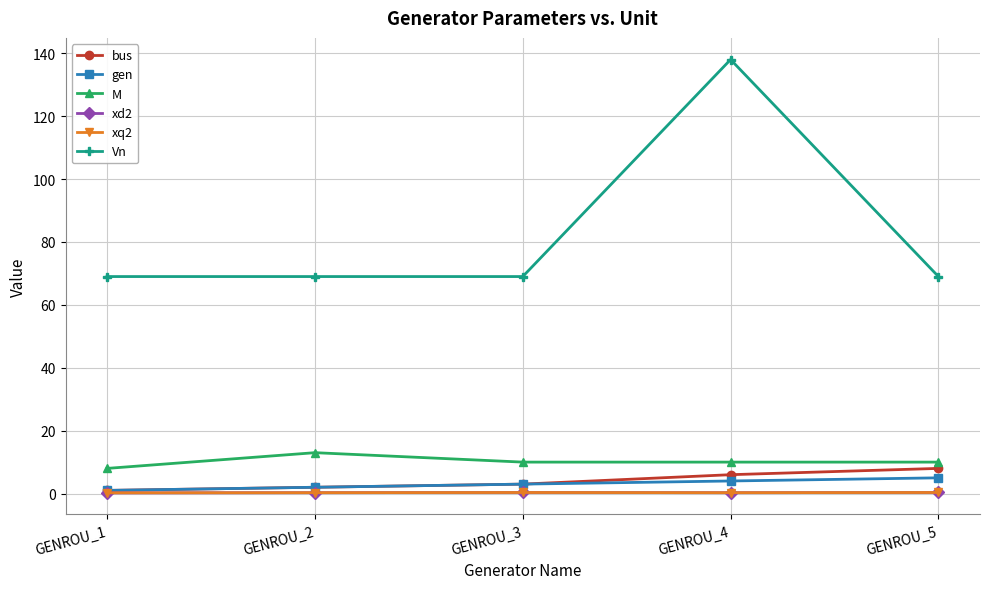

What is the difference between the maximum and minimum values in the Vn series?

69.0